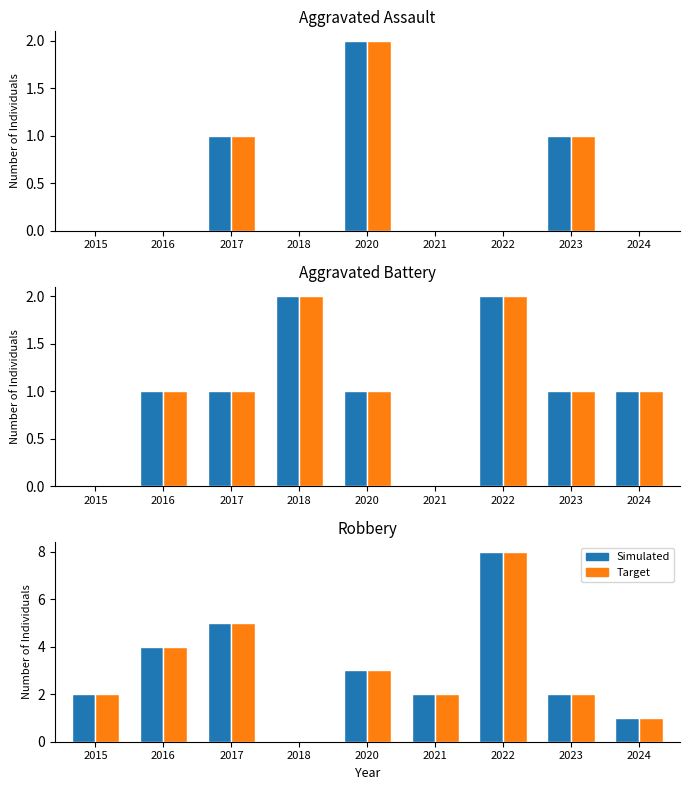

Rank the series at 2022 from highest to lowest value.

Robbery, Robbery (Target), Aggravated Battery, Aggravated Battery (Target), Aggravated Assault, Aggravated Assault (Target)